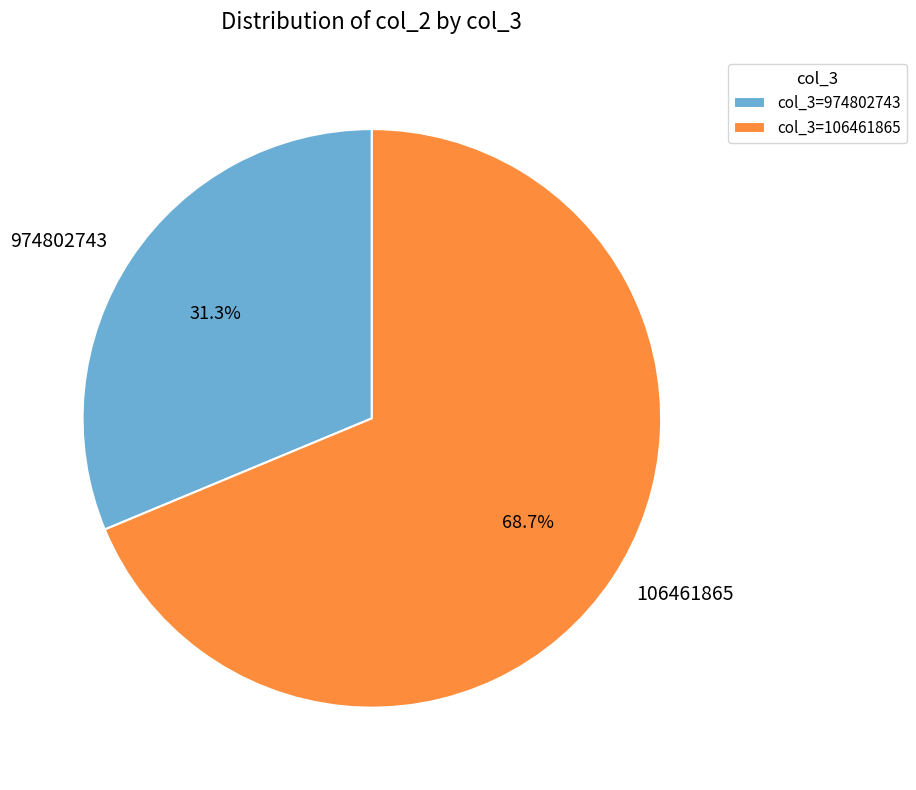

To the nearest percent, what percentage of the pie is 106461865?

69%